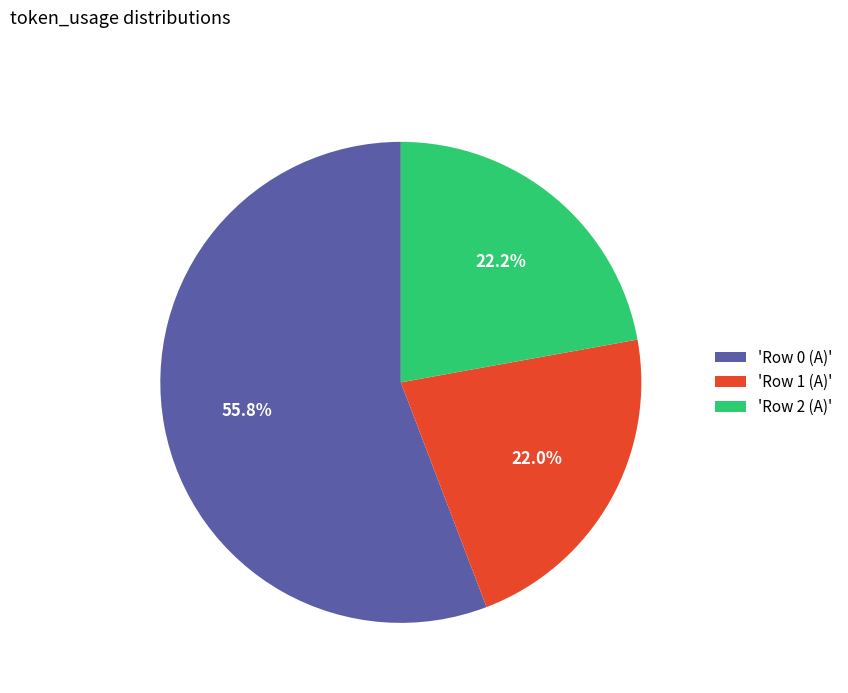

What is the ratio of the value at 'Row 1 (A)' to the value at 'Row 2 (A)'?

1.0